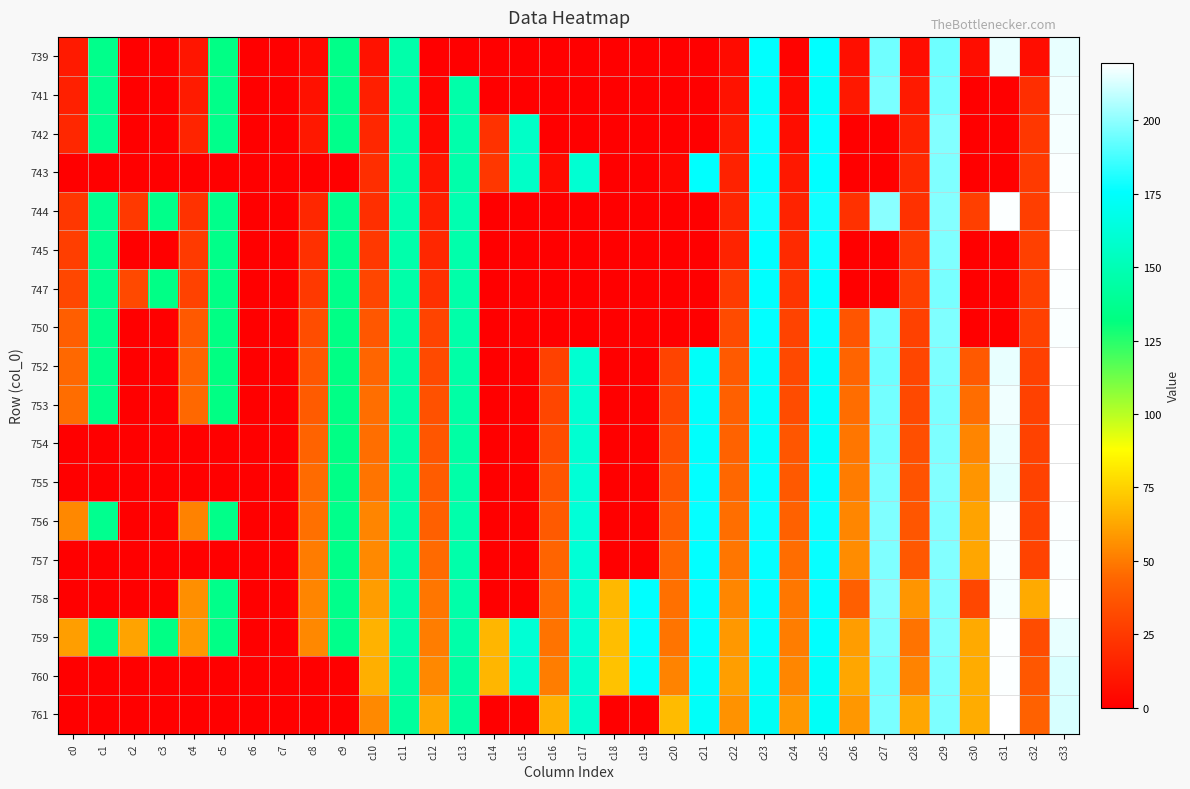

What is the spread (max minus min) of values at c31?

219.4